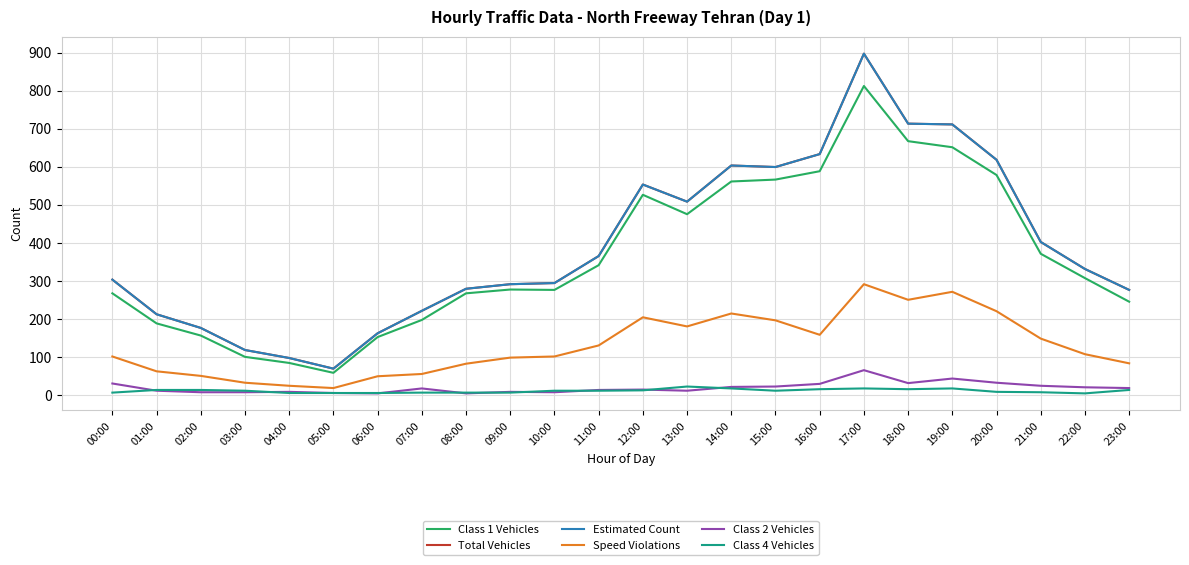

Is this an area chart (filled region under the line)?

No